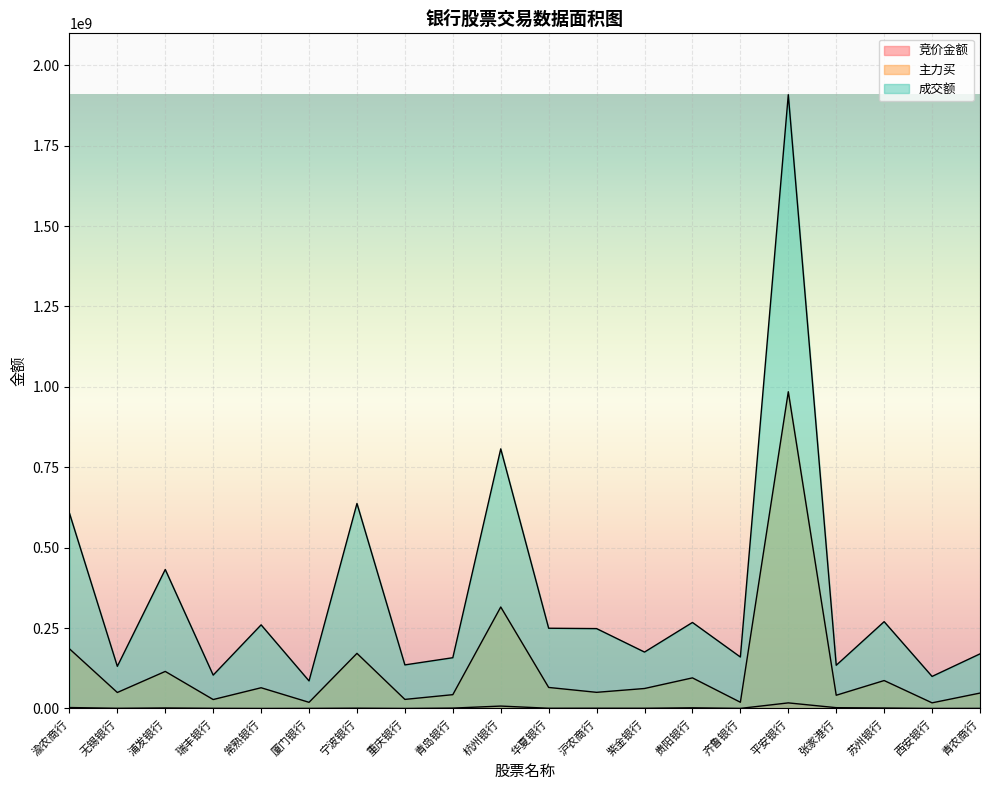

Does the chart display data point markers on the line(s)?

No